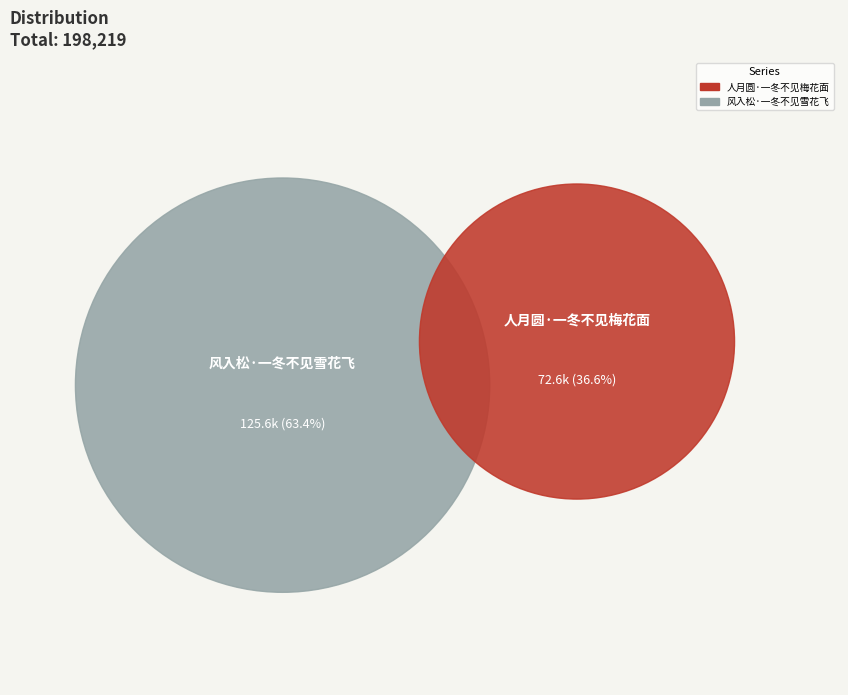

Approximately how many times larger is the value at 风入松·一冬不见雪花飞 compared to 人月圆·一冬不见梅花面?

1.7